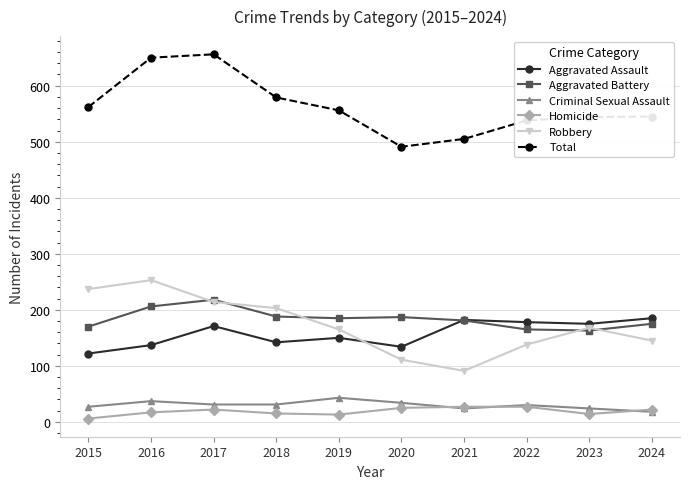

True or false: Aggravated Assault and Total cross at least once.

False